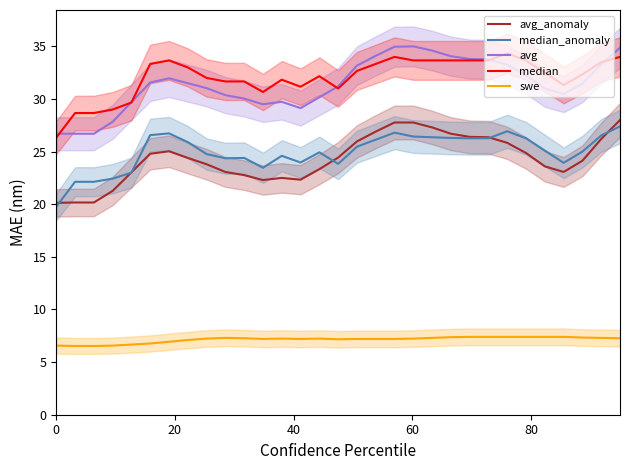

How many values in the median_anomaly series are below 25?

14